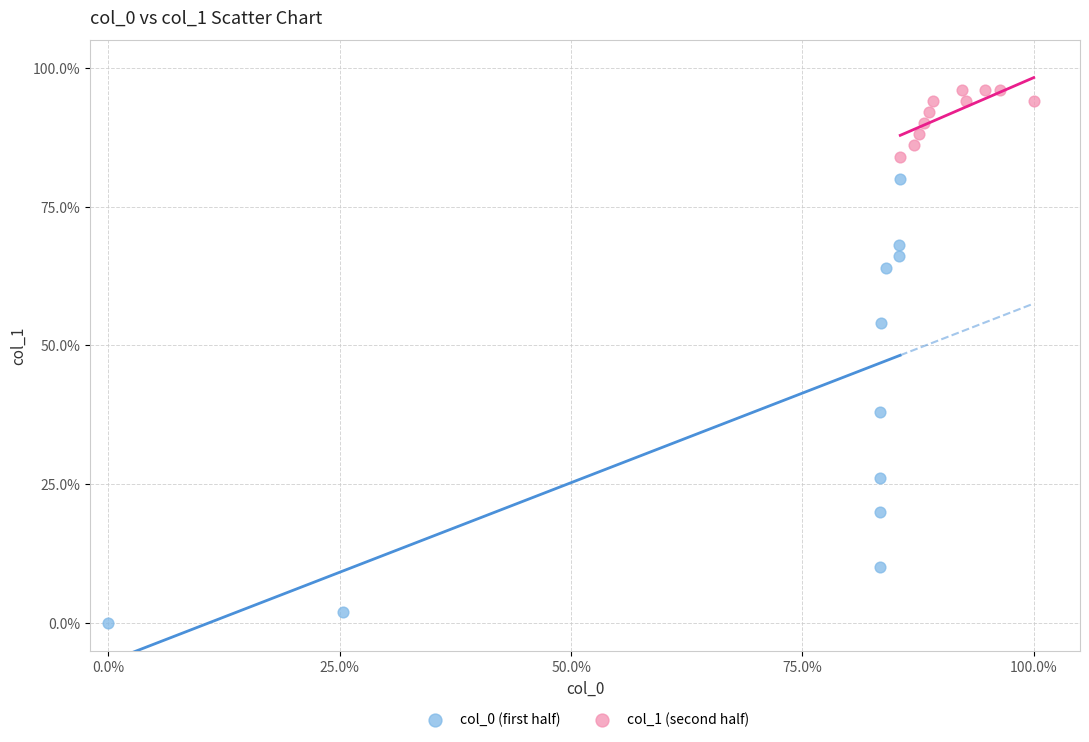

Which series reaches the maximum Y coordinate?

col_1 (second half)